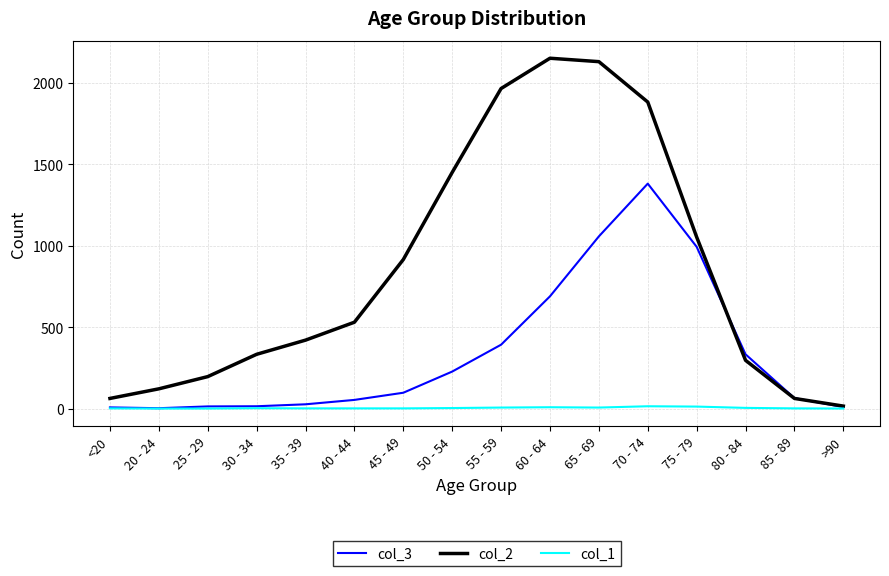

Which label corresponds to the largest value in the chart?

60 - 64